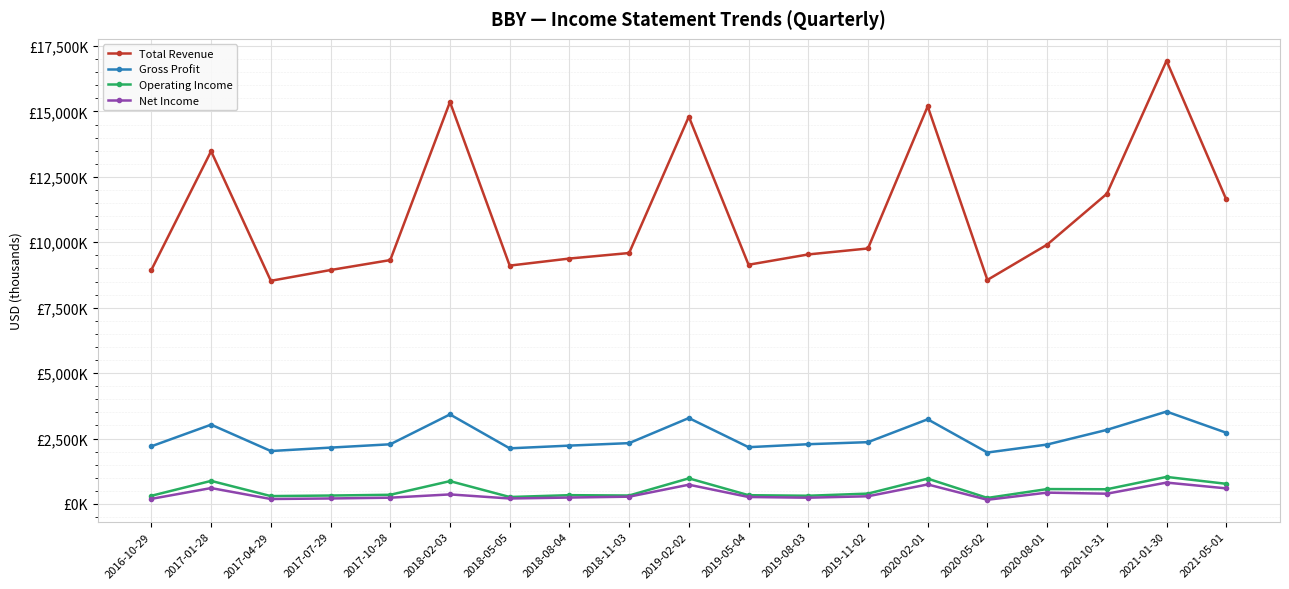

Reading left to right, transcribe all the data shown in this chart.

Total Revenue: 8945000	13482000	8528000	8940000	9320000	15363000	9109000	9379000	9590000	14801000	9142000	9536000	9764000	15196000	8562000	9910000	11853000	16937000	11637000
Gross Profit: 2203000	3030000	2022000	2153000	2280000	3421000	2125000	2229000	2324000	3283000	2169000	2283000	2361000	3235000	1965000	2270000	2831000	3530000	2721000
Operating Income: 312000	881000	300000	321000	350000	872000	265000	335000	322000	978000	334000	313000	395000	967000	229000	568000	561000	1033000	769000
Net Income: 194000	607000	188000	209000	239000	364000	208000	244000	277000	735000	265000	238000	293000	745000	159000	432000	391000	816000	595000